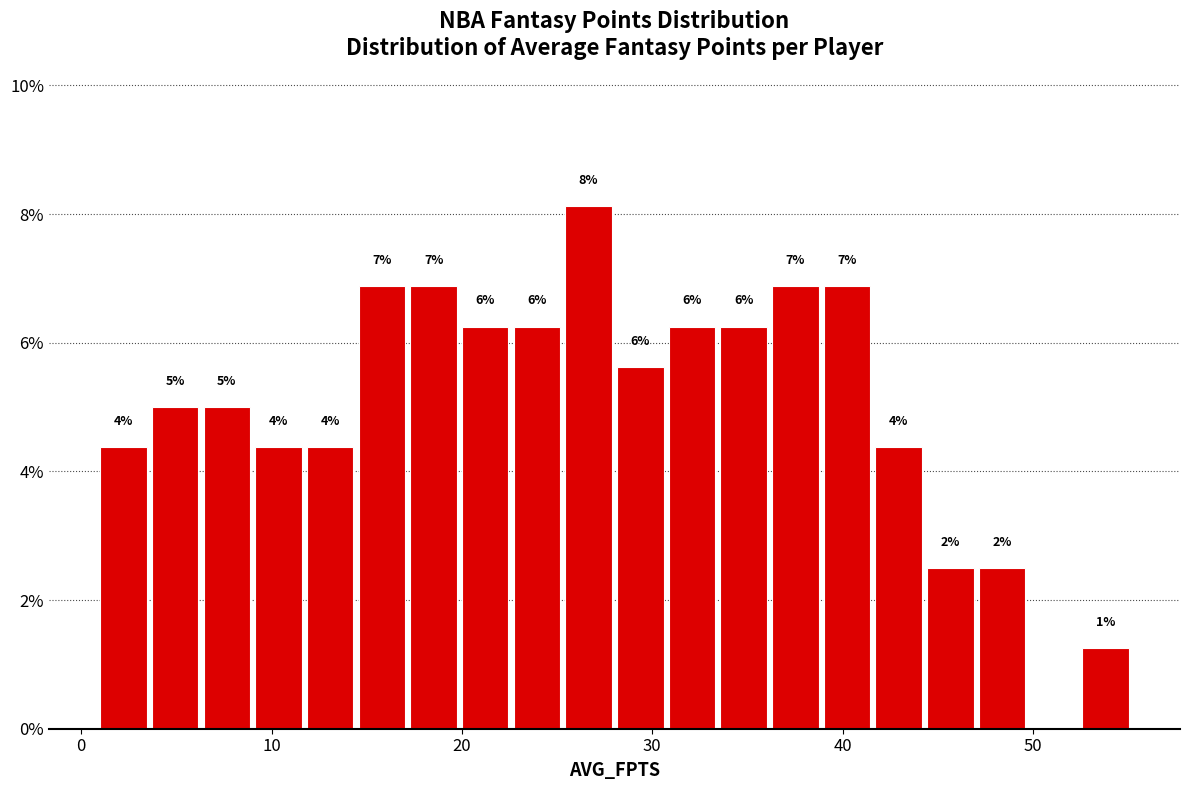

Around what value on the x-axis is the tallest bar? Give the approximate position of its centre, as read against the axis.

27